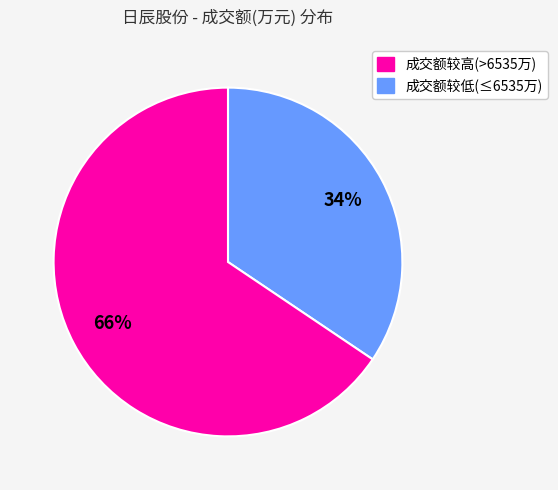

Is there a majority slice in this chart?

Yes